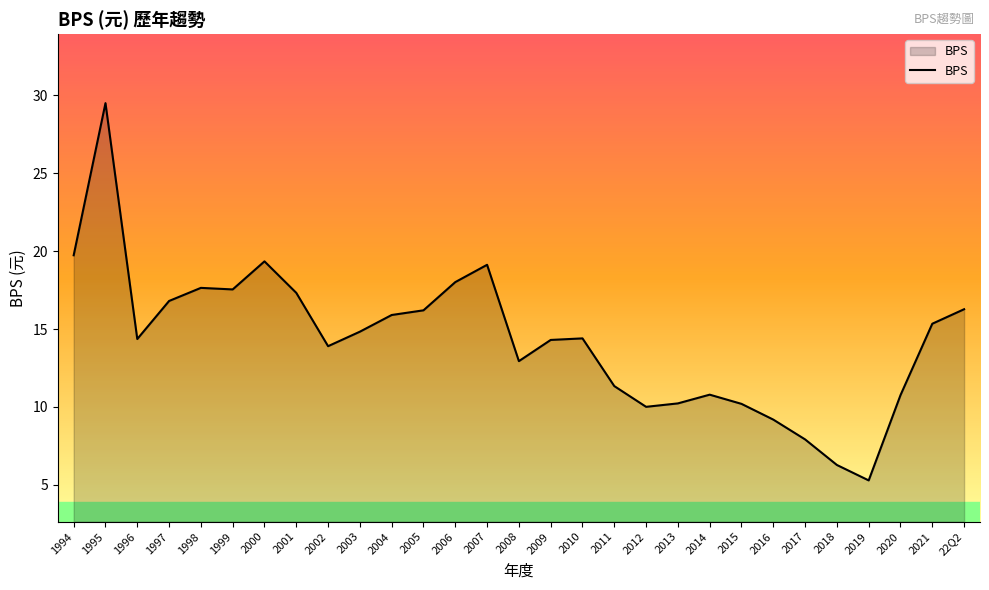

Is it true that the value at 1996 is 24.6?

False